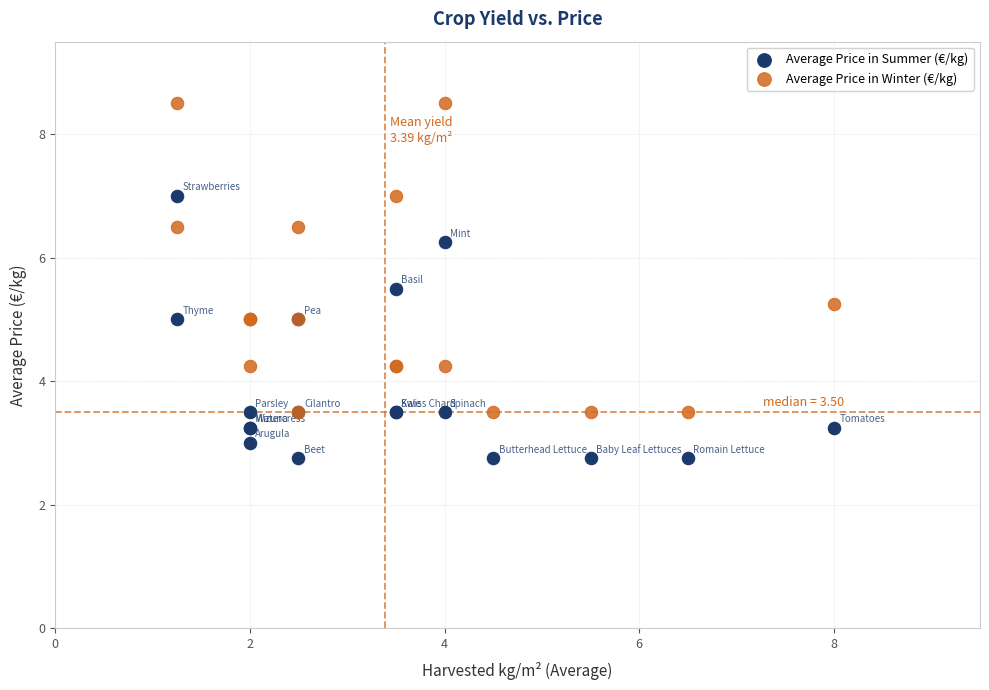

What are all the series names shown in the legend?

Average Price in Summer (€/kg), Average Price in Winter (€/kg)